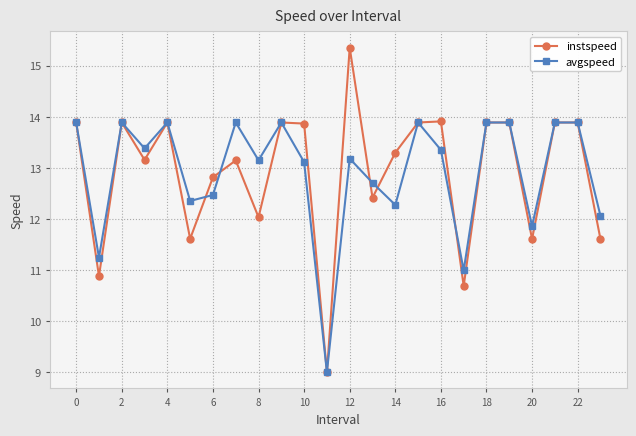

Which series has the largest range (max minus min)?

instspeed